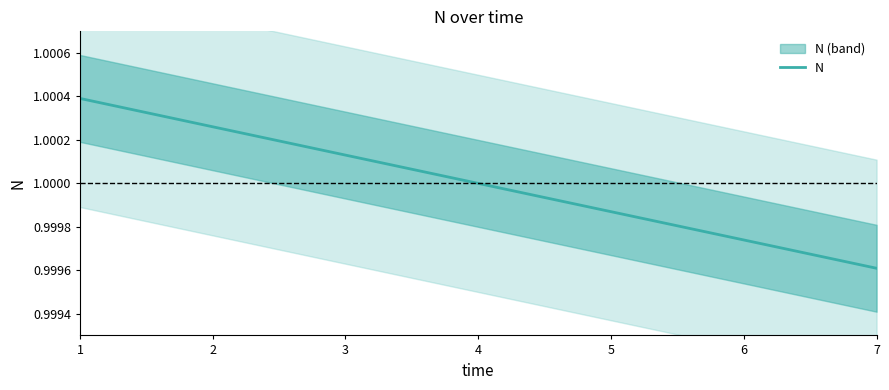

Does the chart have visible grid lines?

No